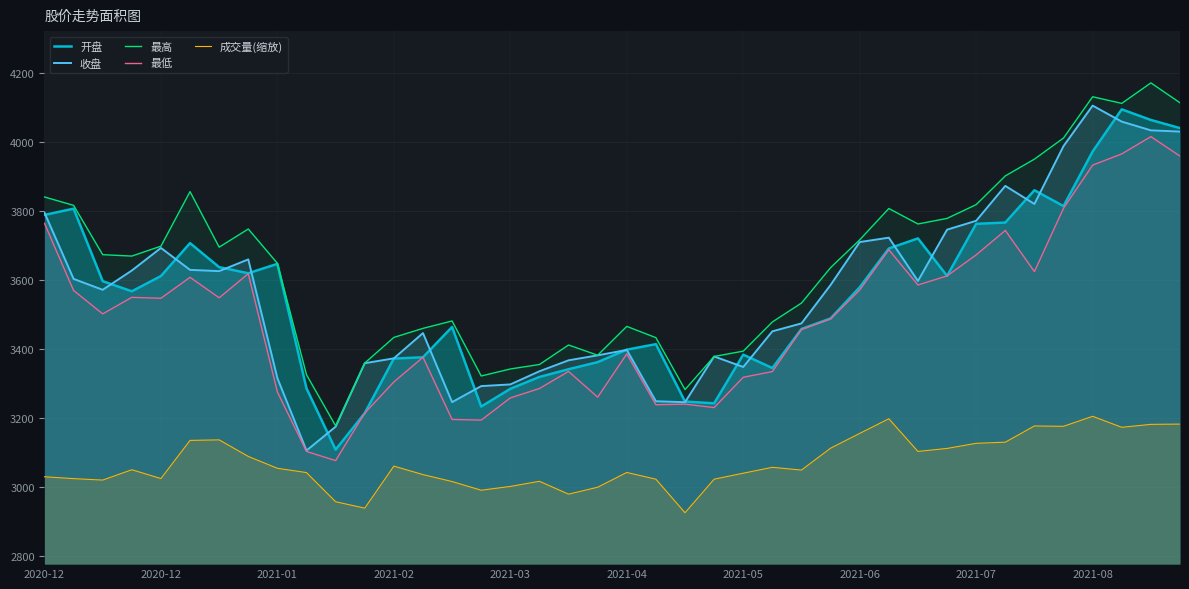

What is the difference between the highest and lowest values at 37?

938.4